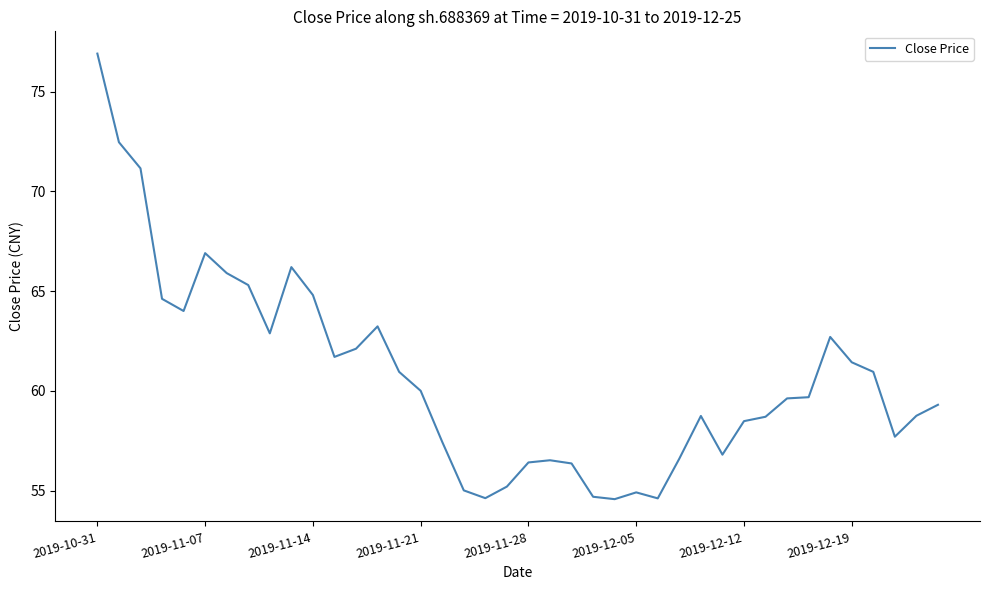

What is the greatest value displayed?

76.9